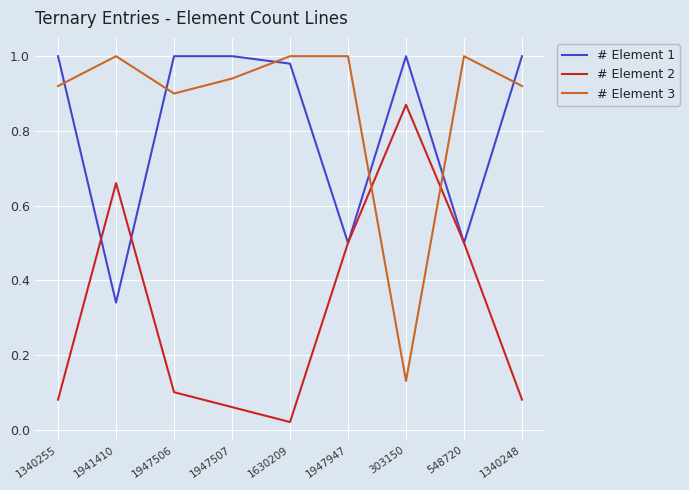

How many lines are shown in the chart?

3